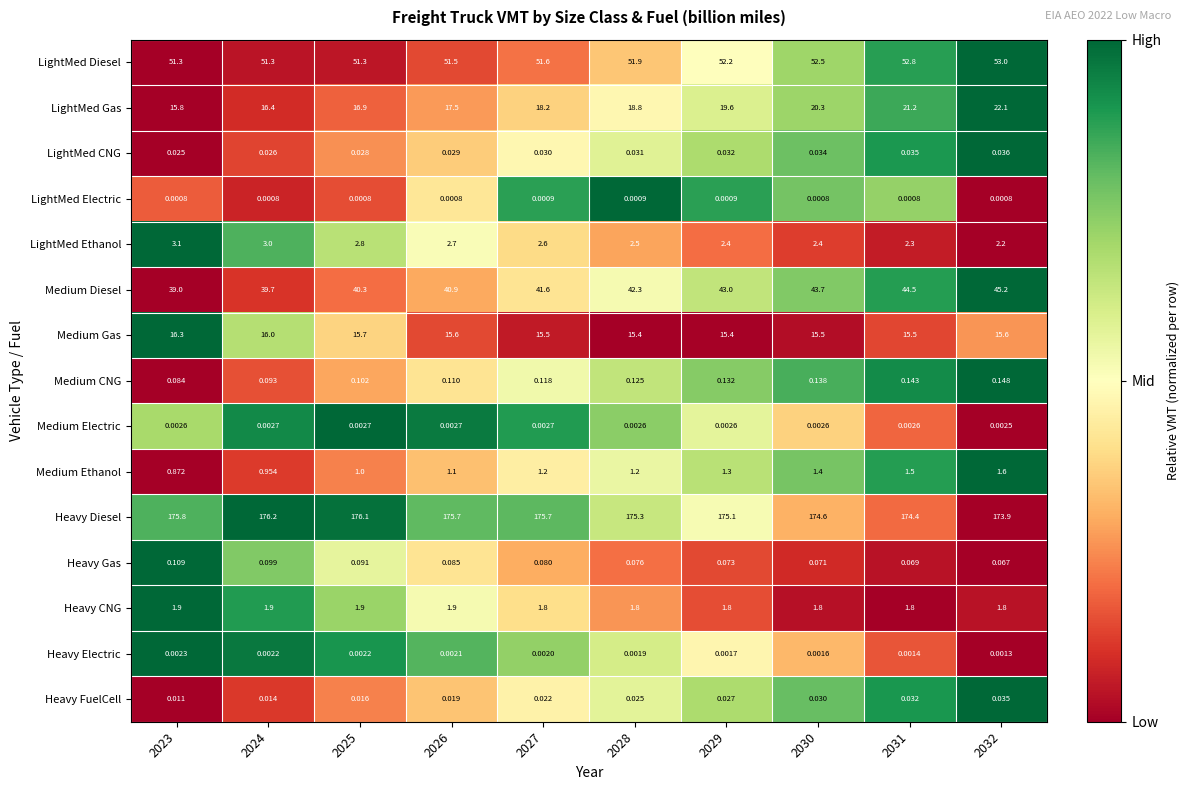

Which series has the largest total across all categories?

Heavy Diesel